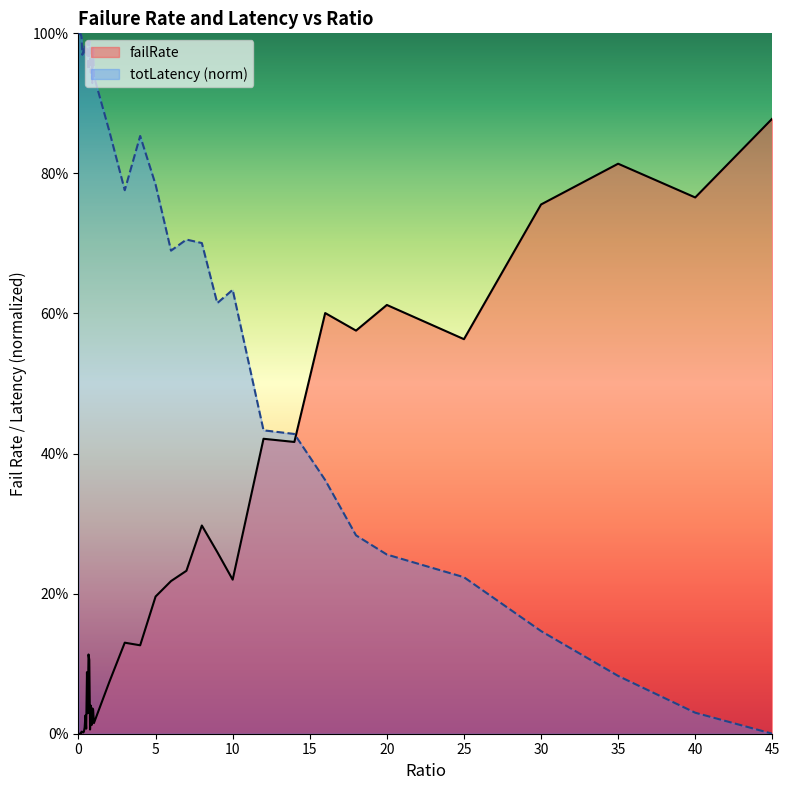

Where do totLatency_scaled and failRate first cross each other?

14 and 16